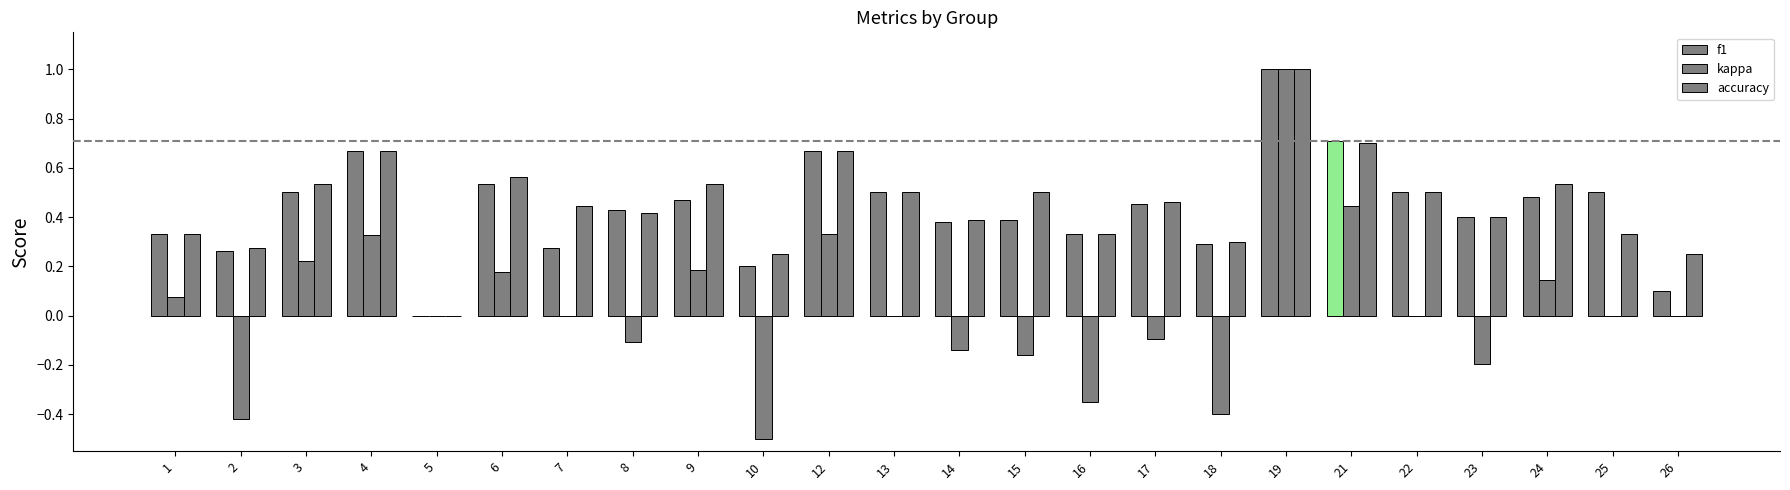

What is the average value of the f1 series?

0.4